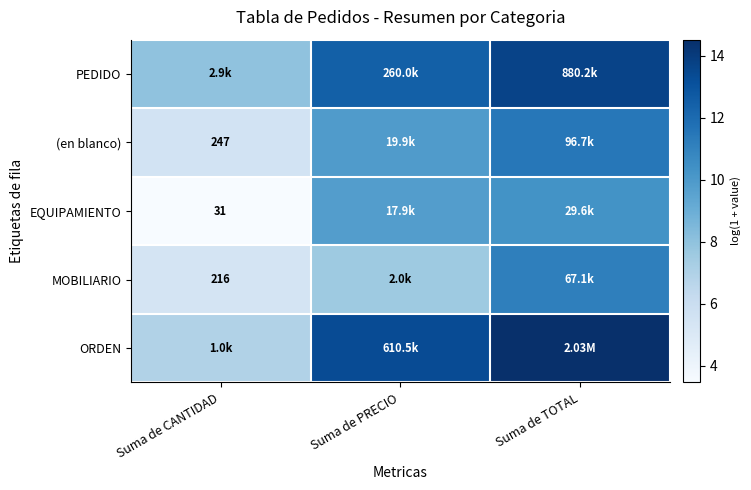

How many distinct data groups are displayed?

5